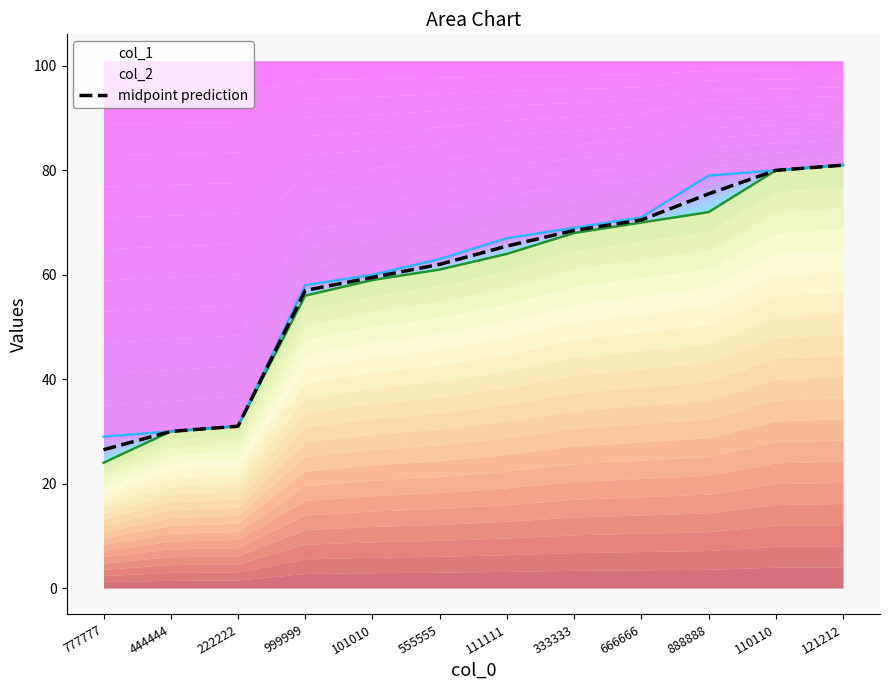

Rank the categories by value from lowest to highest.

777777, 444444, 222222, 999999, 101010, 555555, 111111, 333333, 666666, 888888, 110110, 121212